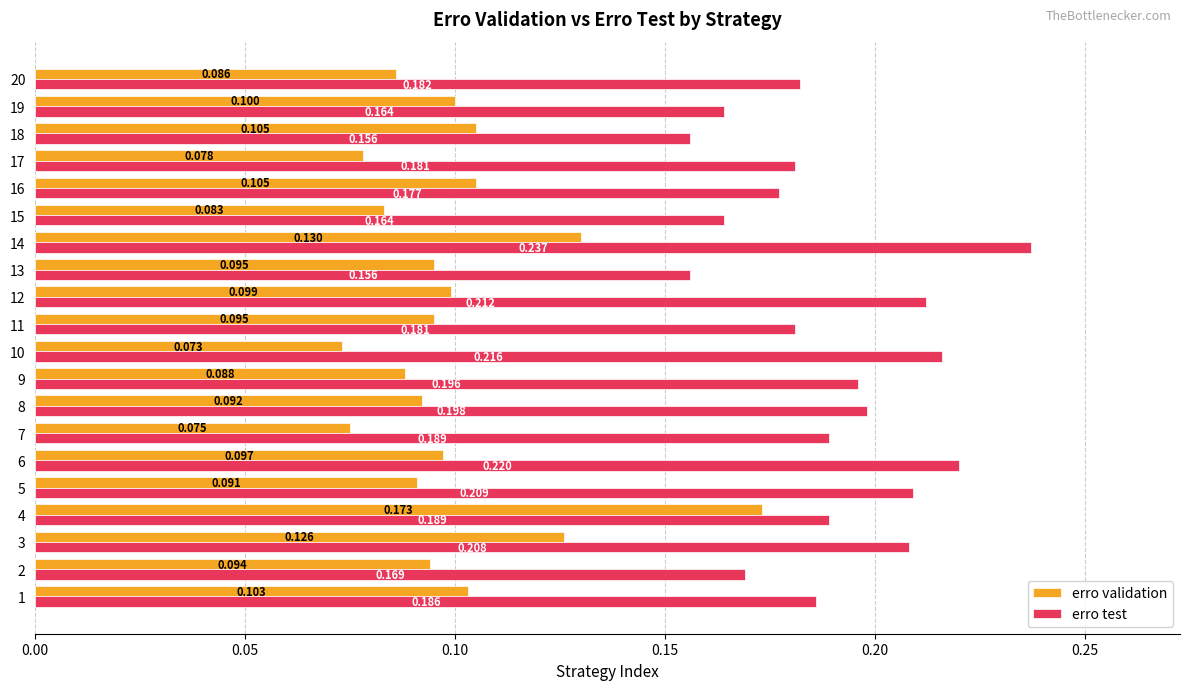

How many erro test values are between 0 and 1?

20